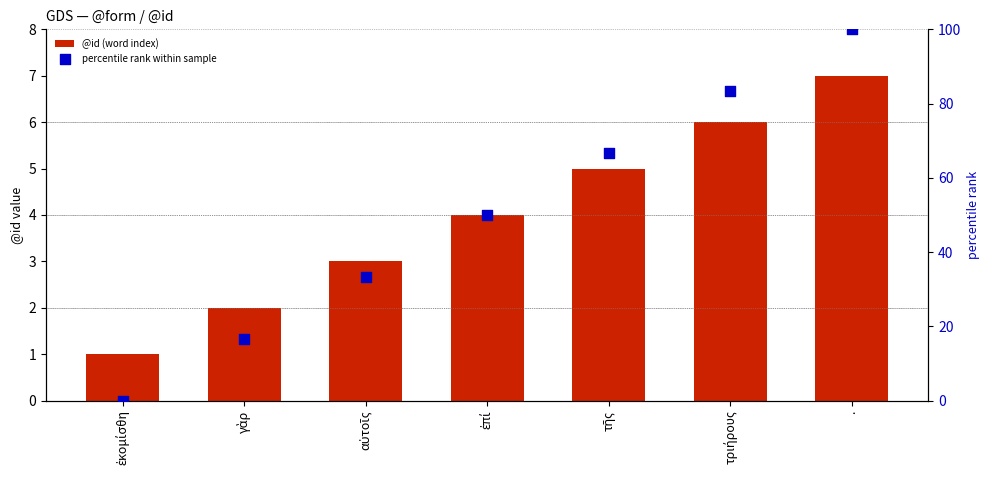

At which category is the sum across all series the highest?

.